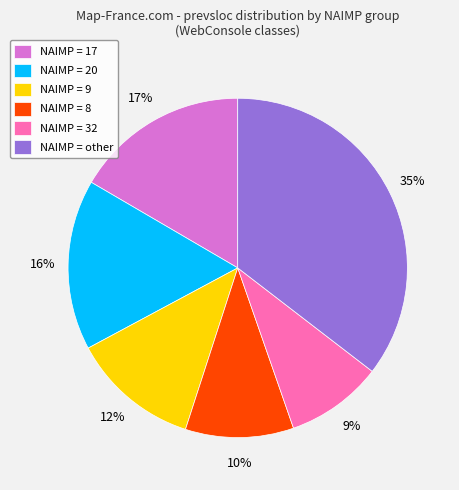

True or false: NAIMP = 17 accounts for 30% of the total.

False